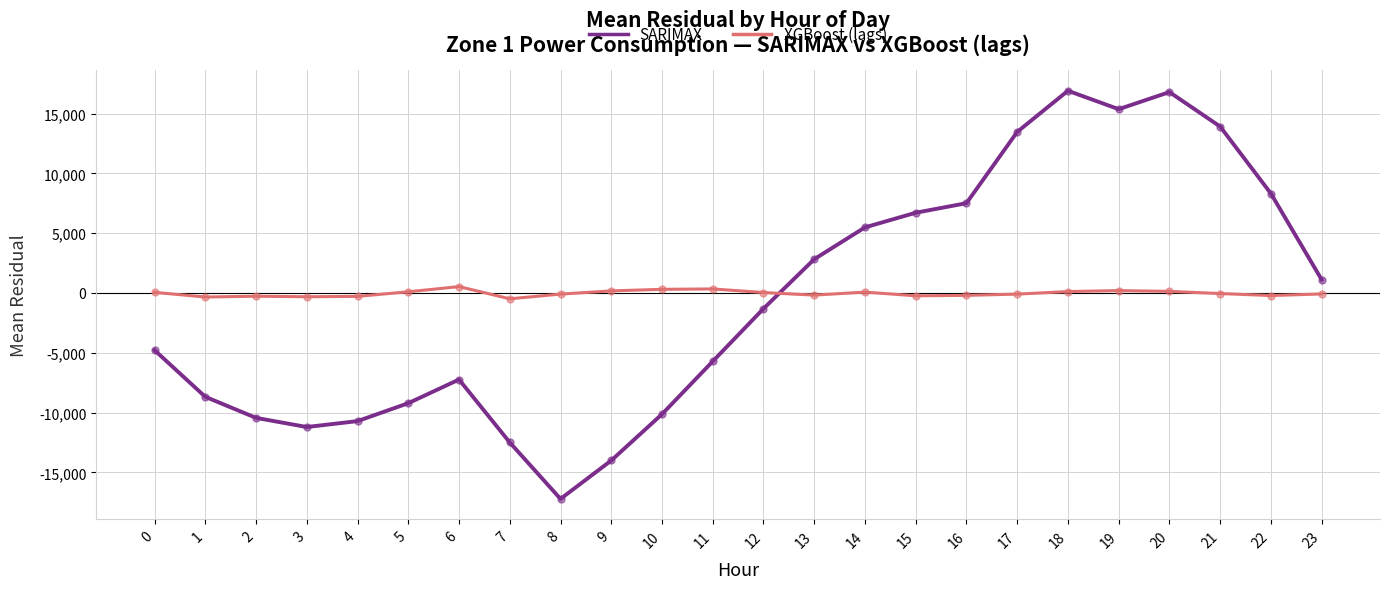

What is the difference between the maximum and minimum values in the SARIMAX series?

34126.1